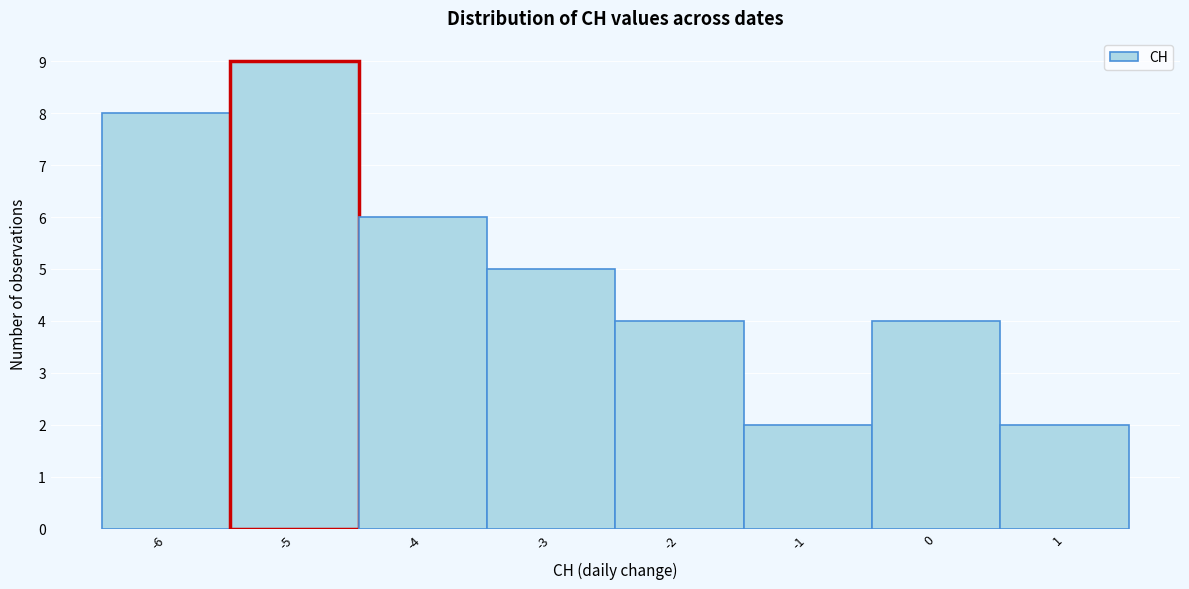

Reading left to right, transcribe this chart: for each bar, give the range it covers on the x-axis and its height. The values are not printed on the chart, so give them approximately, as read against the axis.

-6.5 to -5.5: 8
-5.5 to -4.5: 9
-4.5 to -3.5: 6
-3.5 to -2.5: 5
-2.5 to -1.5: 4
-1.5 to -0.5: 2
-0.5 to 0.5: 4
0.5 to 1.5: 2